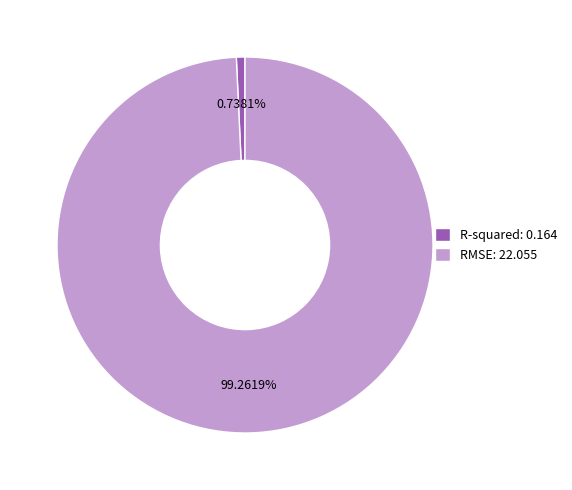

Does R-squared represent more than half of the total?

No